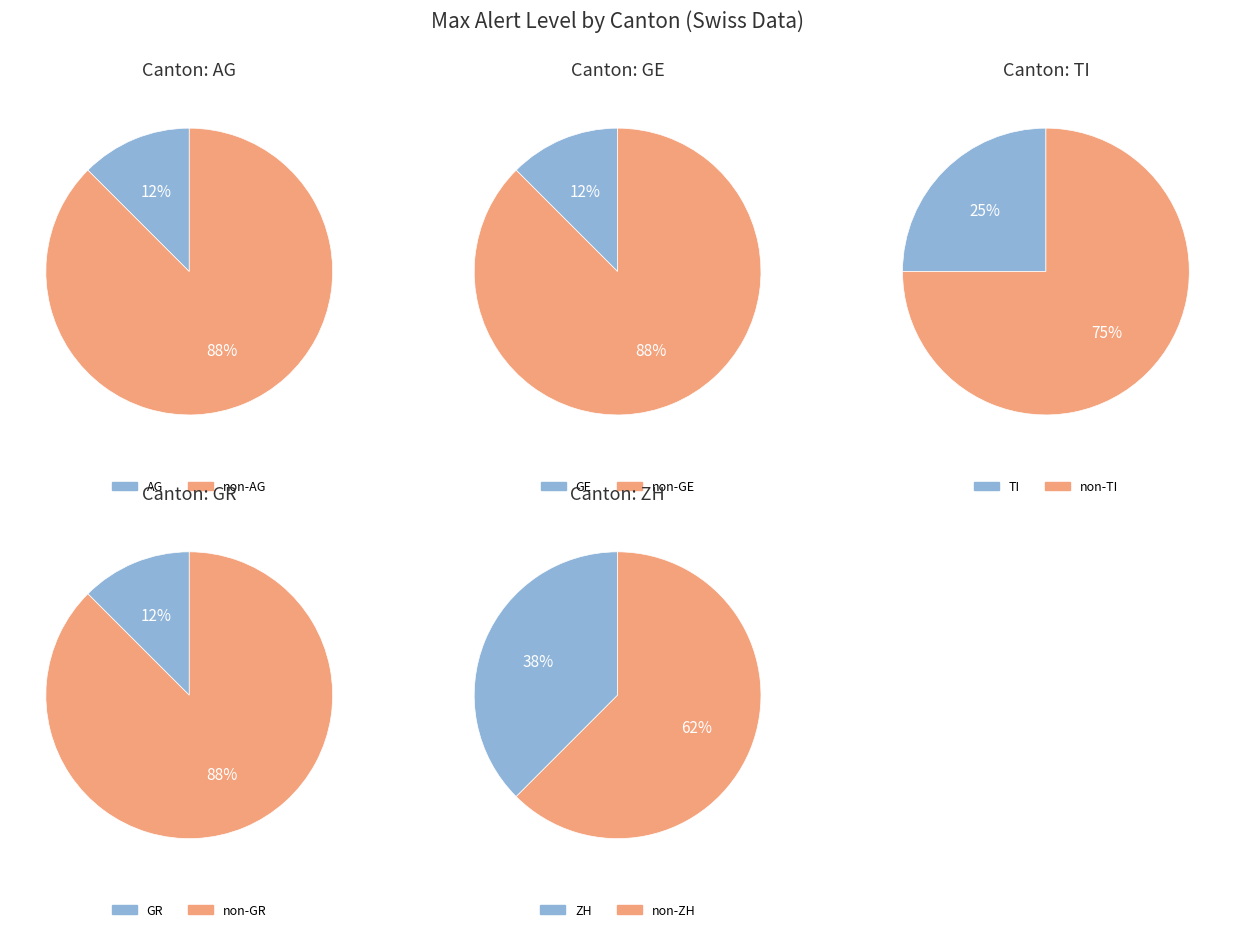

True or false: 26 accounts for 1% of the total.

False